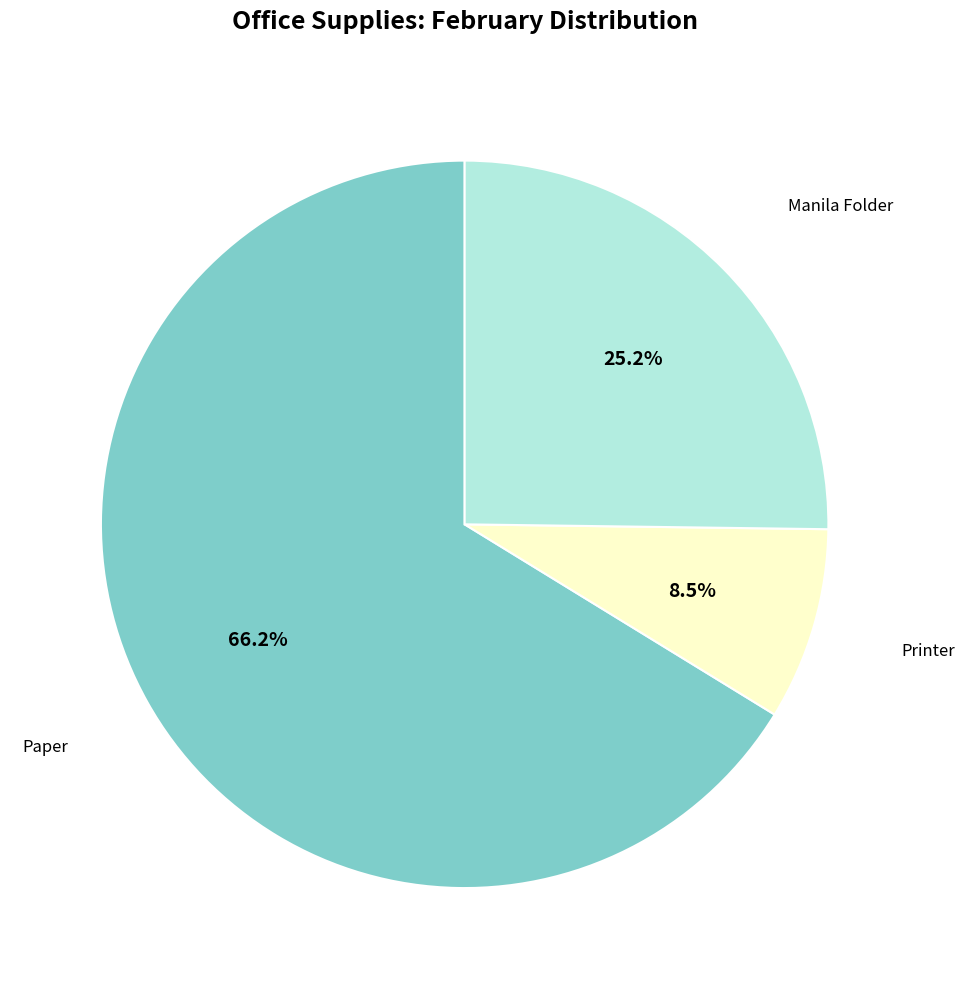

To the nearest percent, what portion does Manila Folder represent?

25%